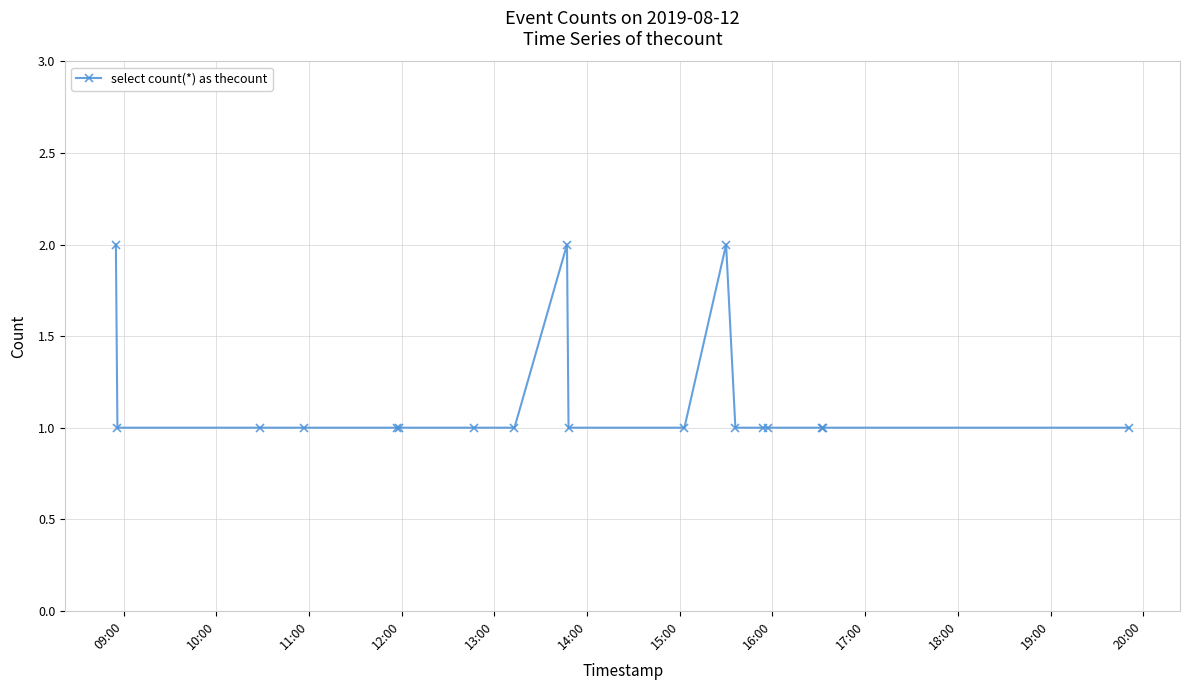

What is the maximum value shown in the chart?

2